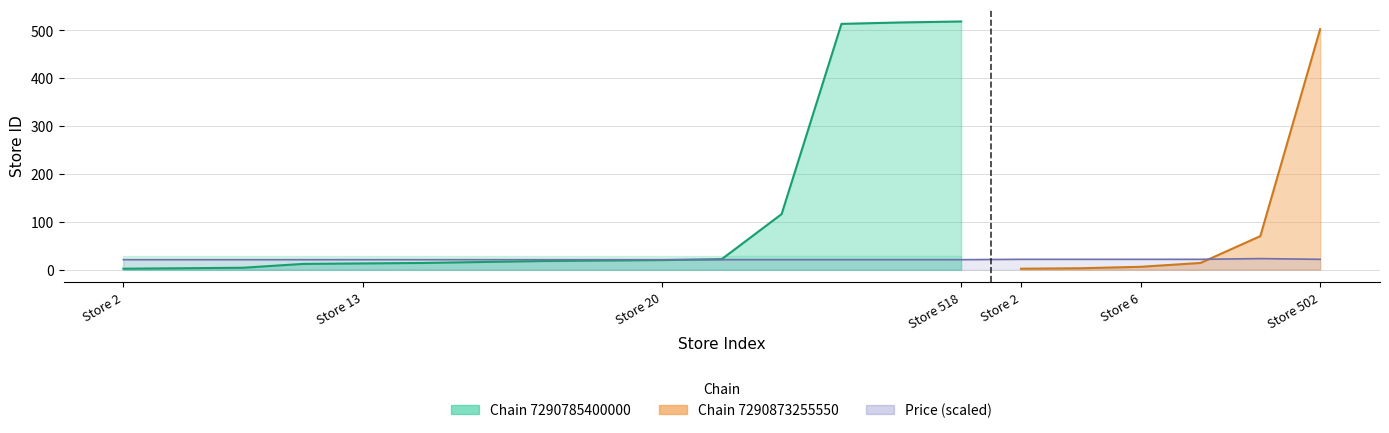

How many categories are shown in the chart?

21